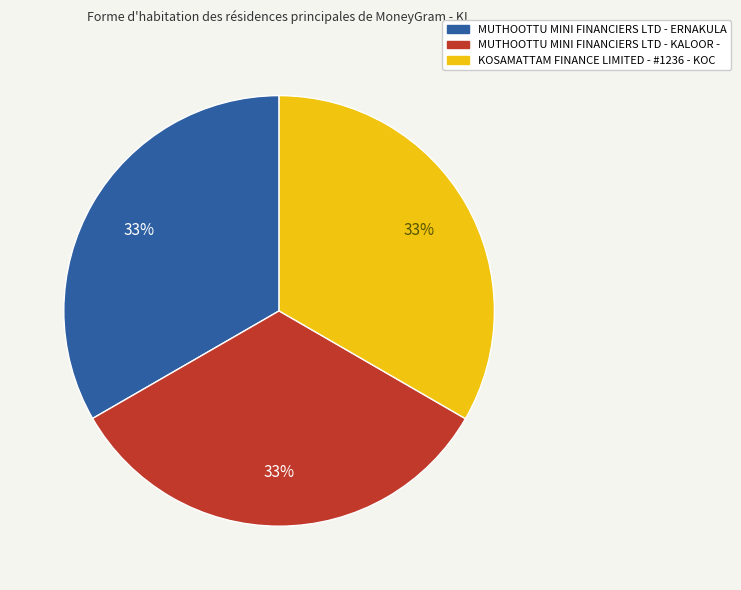

Is there any slice that represents more than half of the pie?

No